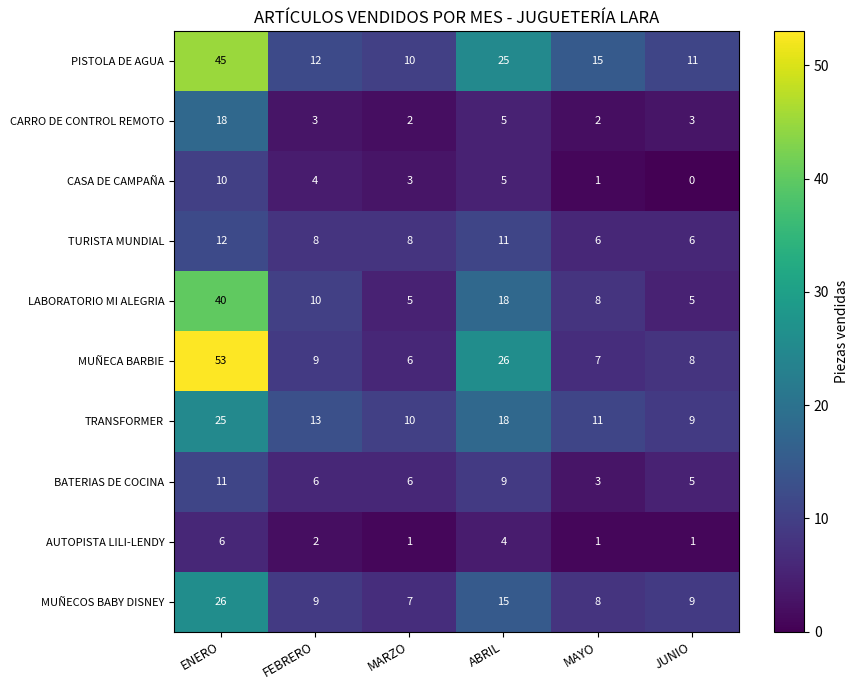

How many data points does each series have?

6